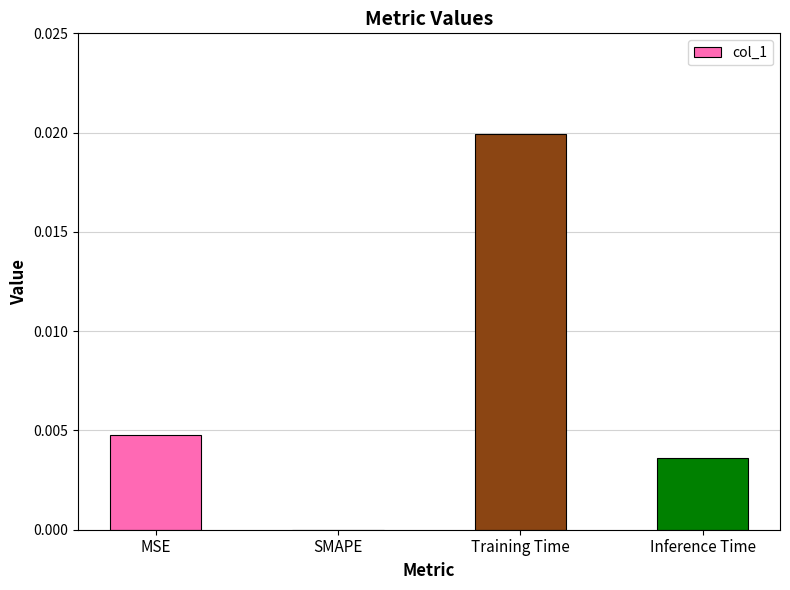

How many positive values are there?

3